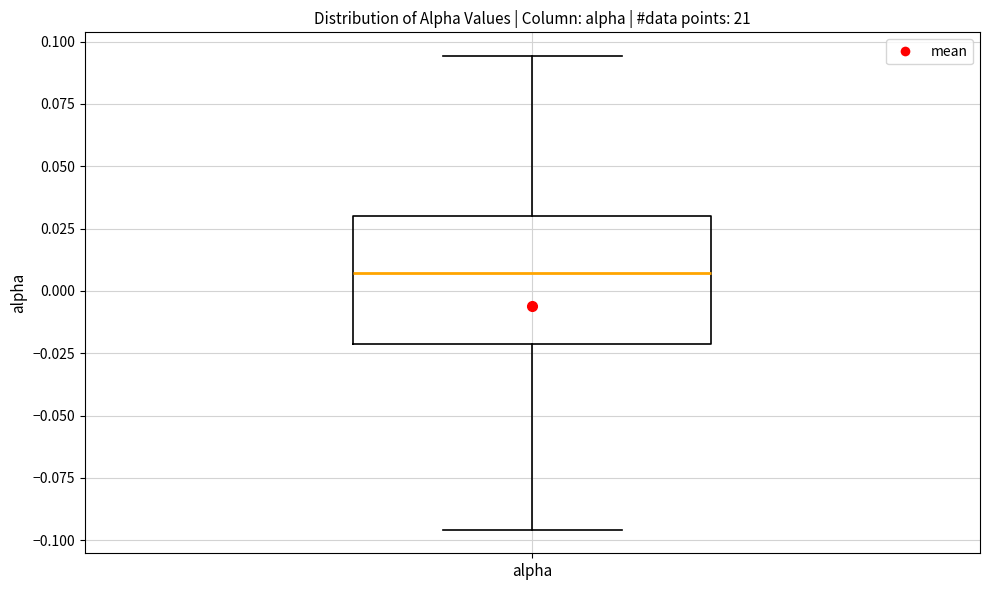

Where does the upper whisker of the box for alpha end on the y-axis? The values are not printed on the chart, so give them approximately, as read against the axis.

0.095